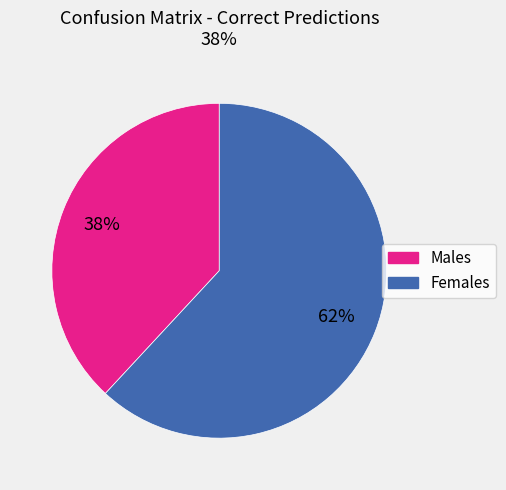

To the nearest percent, what is the average slice percentage?

50%